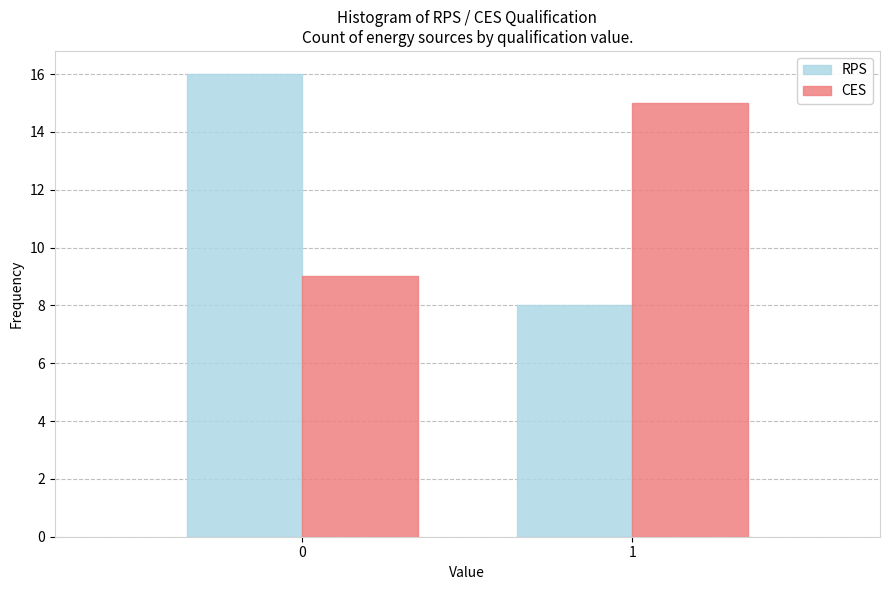

Reading left to right, transcribe all the data shown in this chart.

RPS: 0=16	1=8
CES: 0=9	1=15